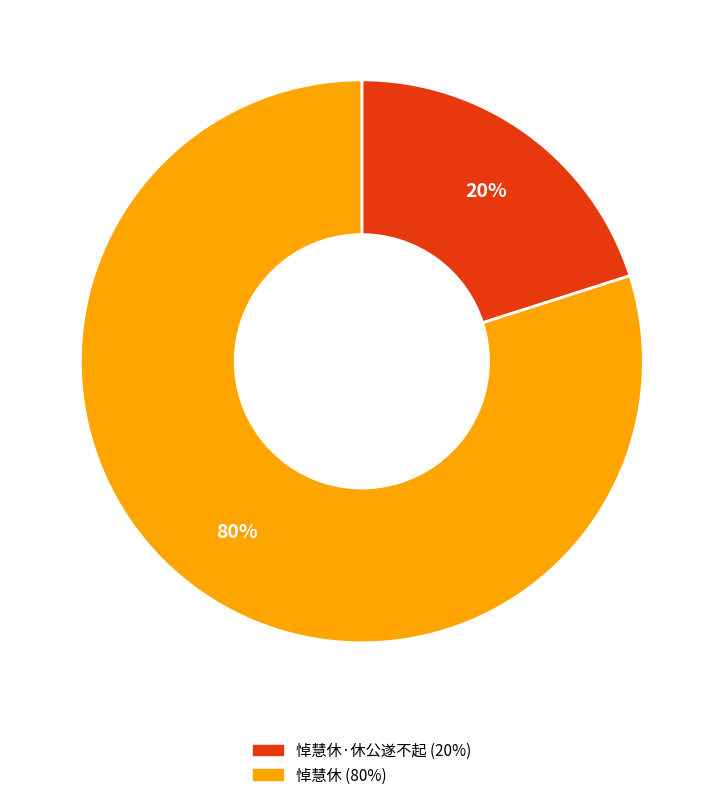

To the nearest percent, what is the average slice percentage?

50%